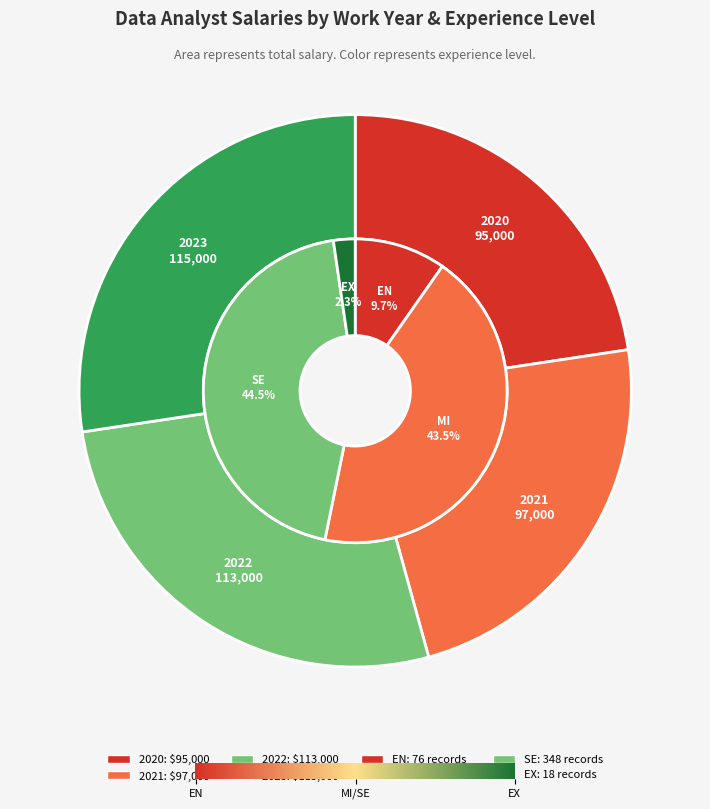

Rank the categories by value from lowest to highest.

EX, EN, MI, SE